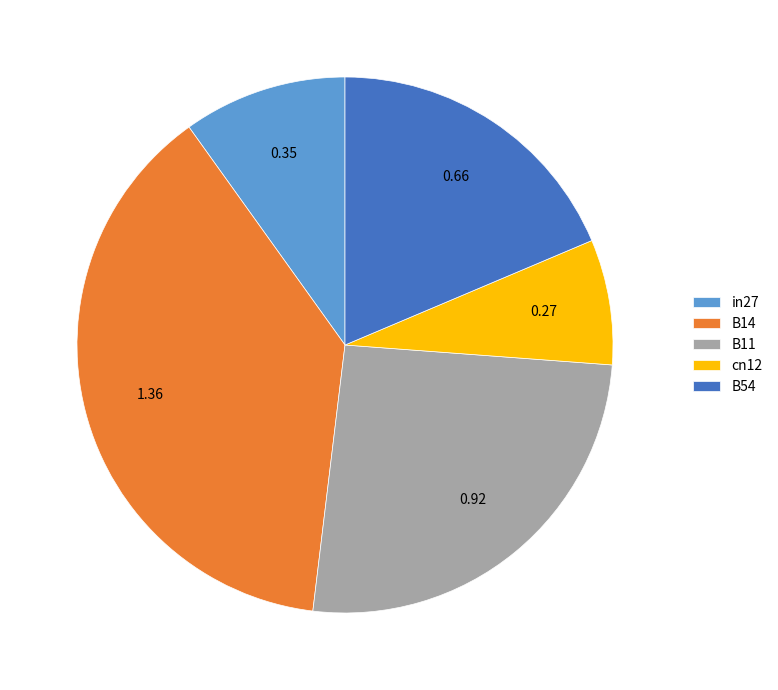

Rank the categories by value from lowest to highest.

cn12, in27, B54, B11, B14